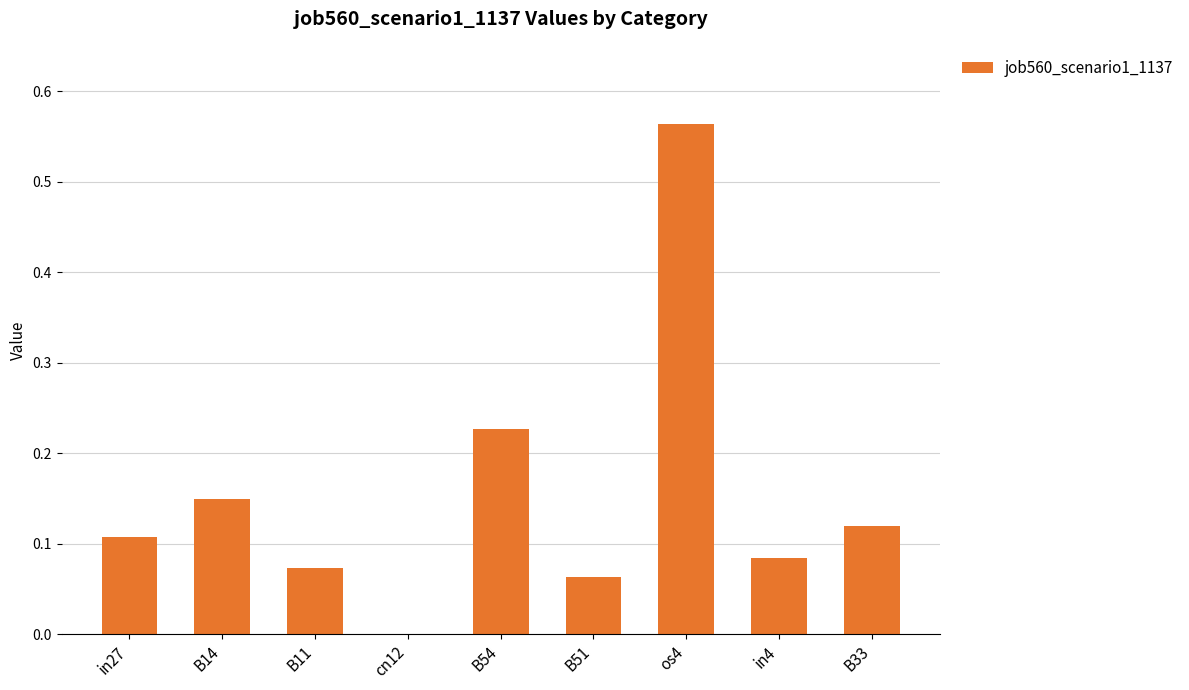

What is the sum of all values?

1.4